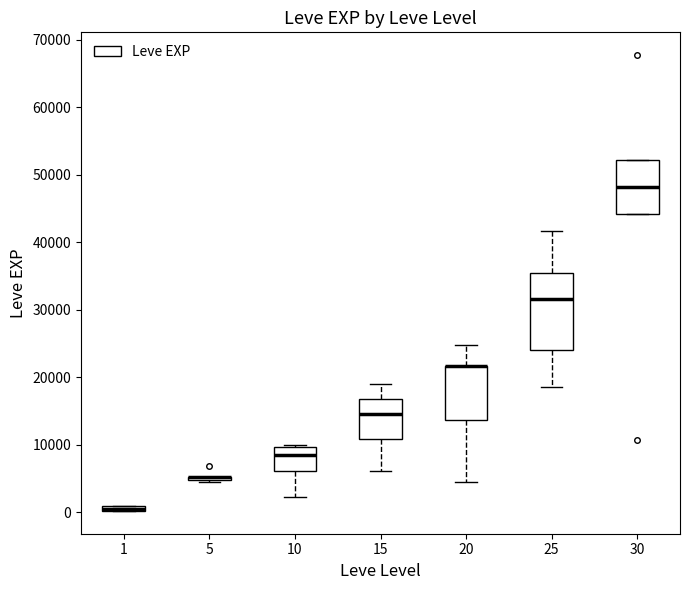

Where does the lower whisker of the box at x = 10 end on the y-axis? The values are not printed on the chart, so give them approximately, as read against the axis.

2000